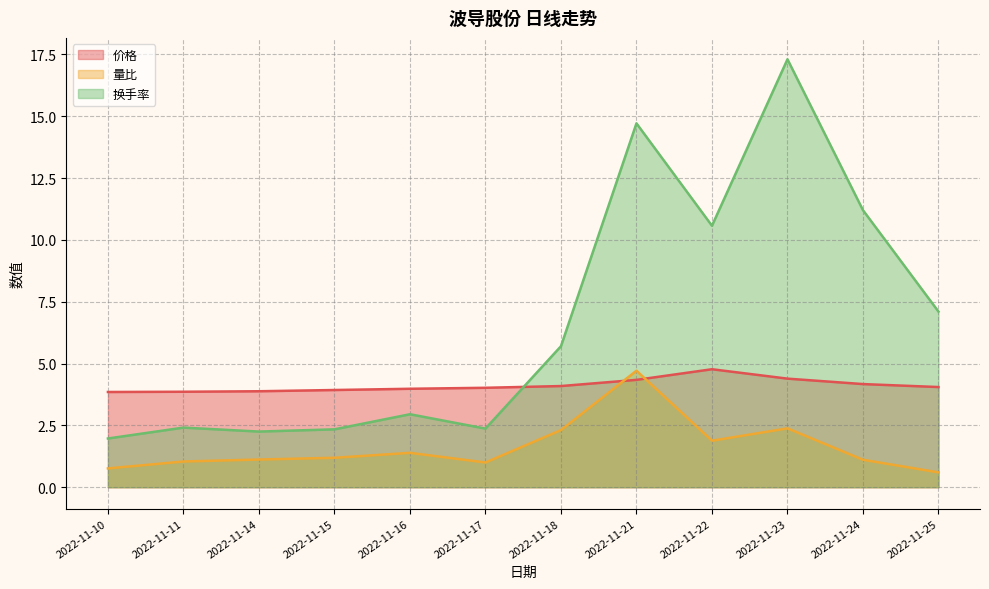

At which category does 量比 reach its first local peak?

2022-11-16